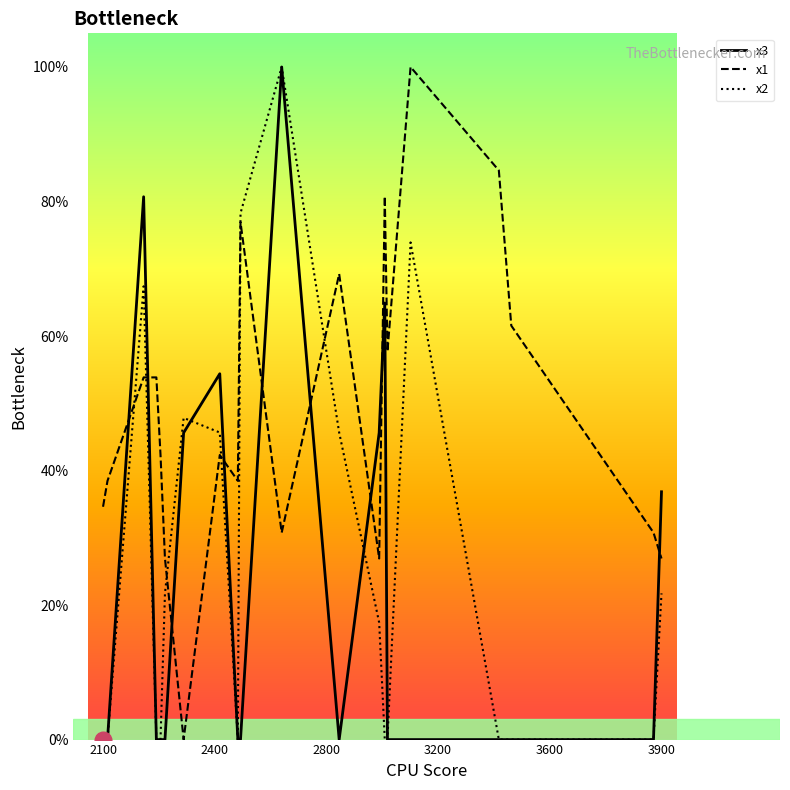

Is this an area chart (filled region under the line)?

No